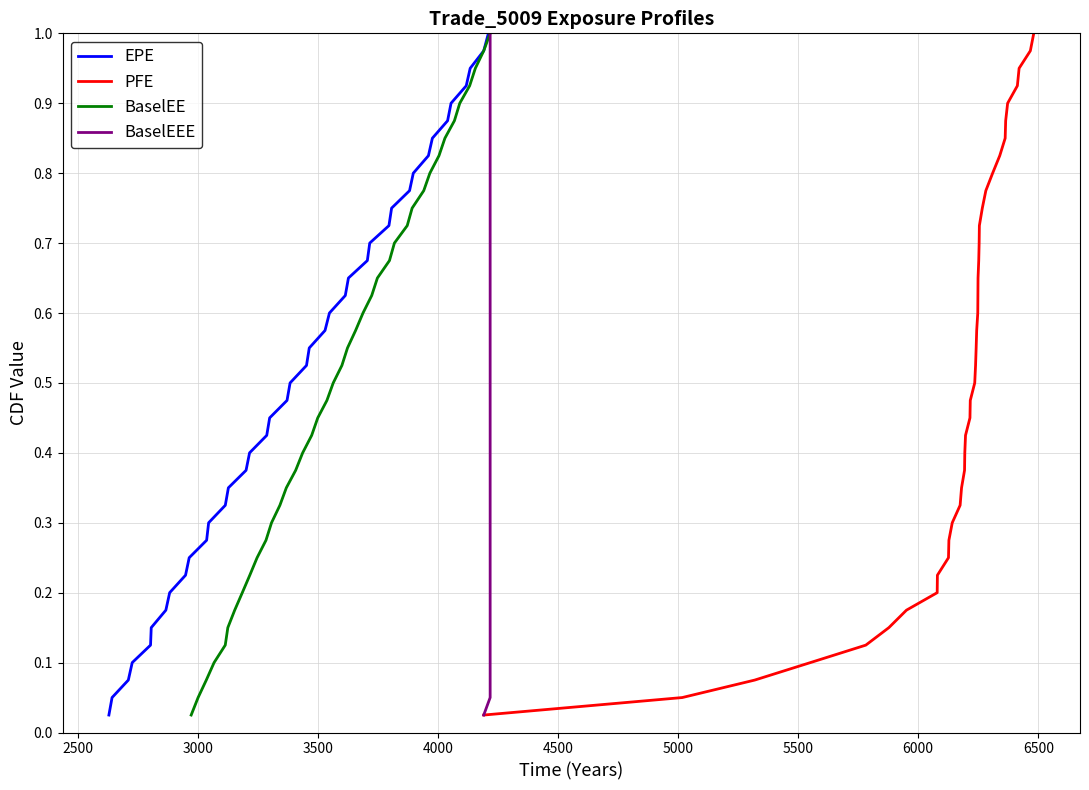

What is the difference between the maximum and minimum values in the BaselEE series?

1.0